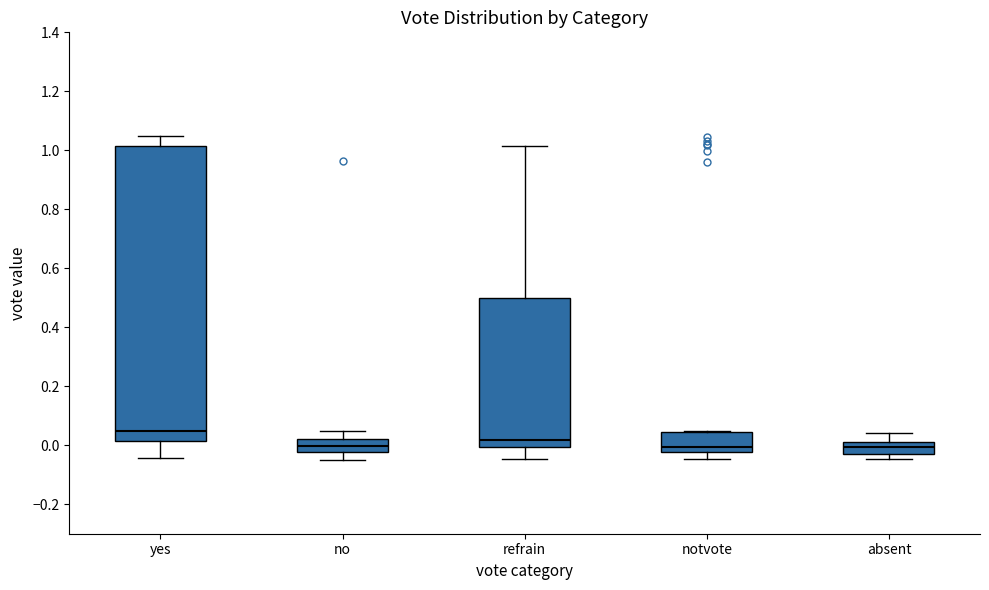

Which box is the tallest, from its lower edge to its upper edge?

yes